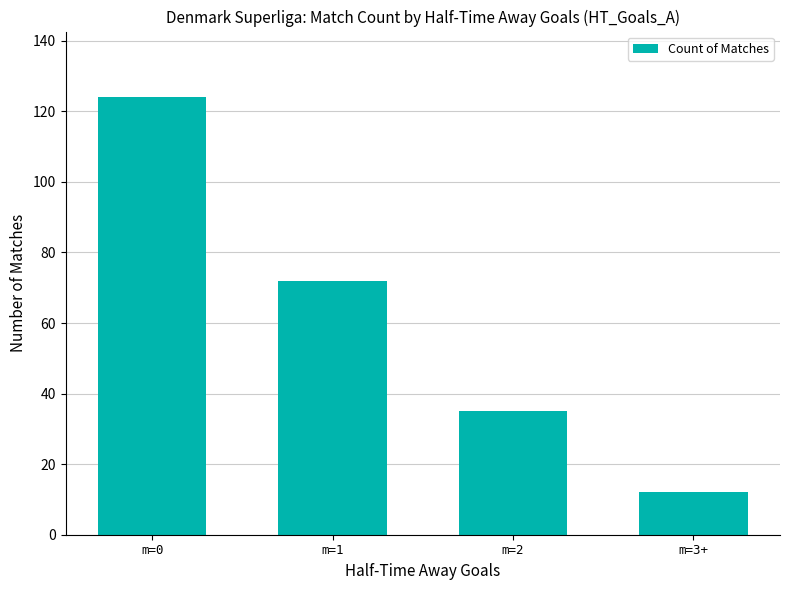

At which category does the chart reach its minimum across all series?

m=3+